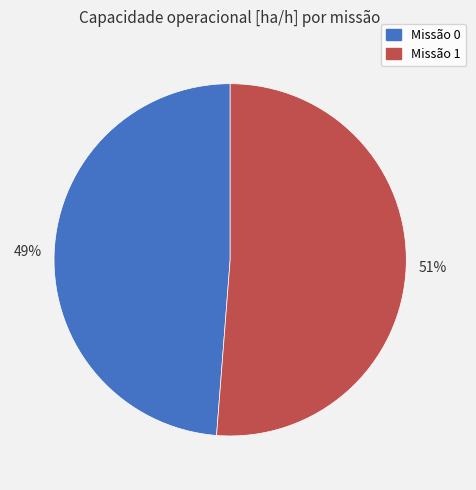

To the nearest percent, what is the average slice percentage?

50%